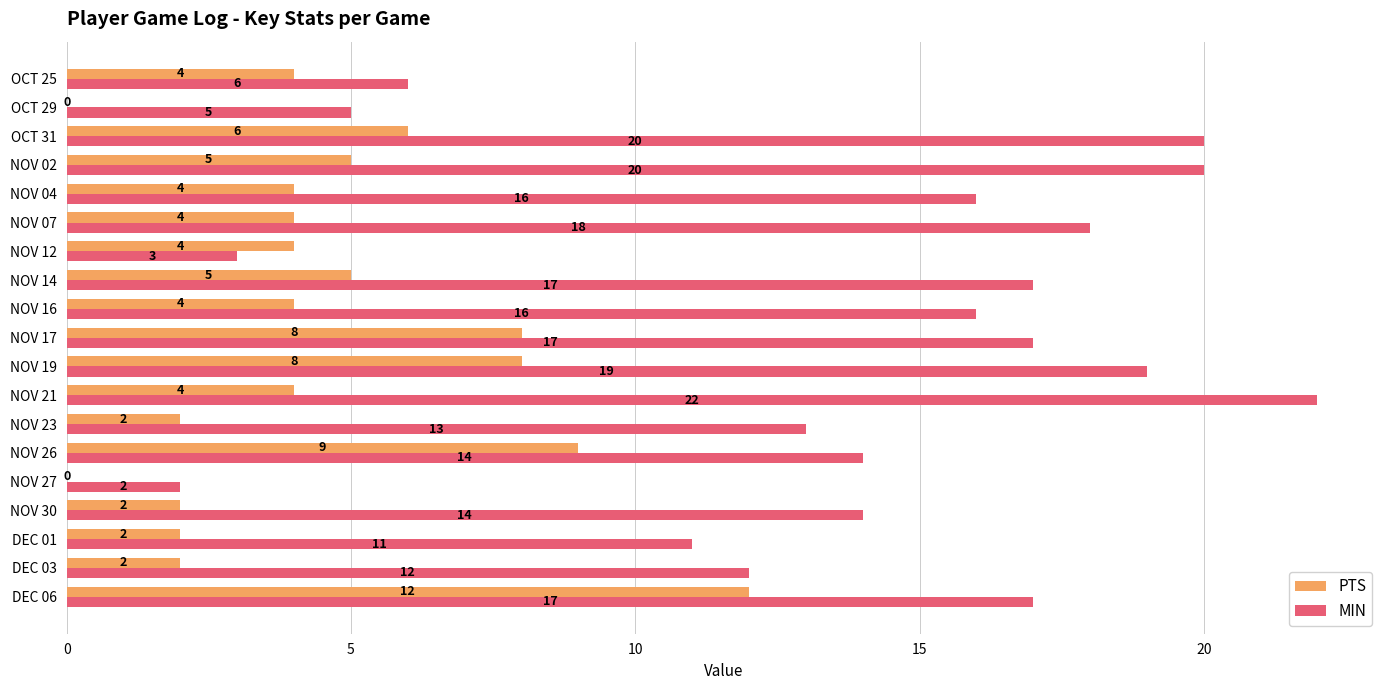

What are all the series names shown in the legend?

PTS, MIN